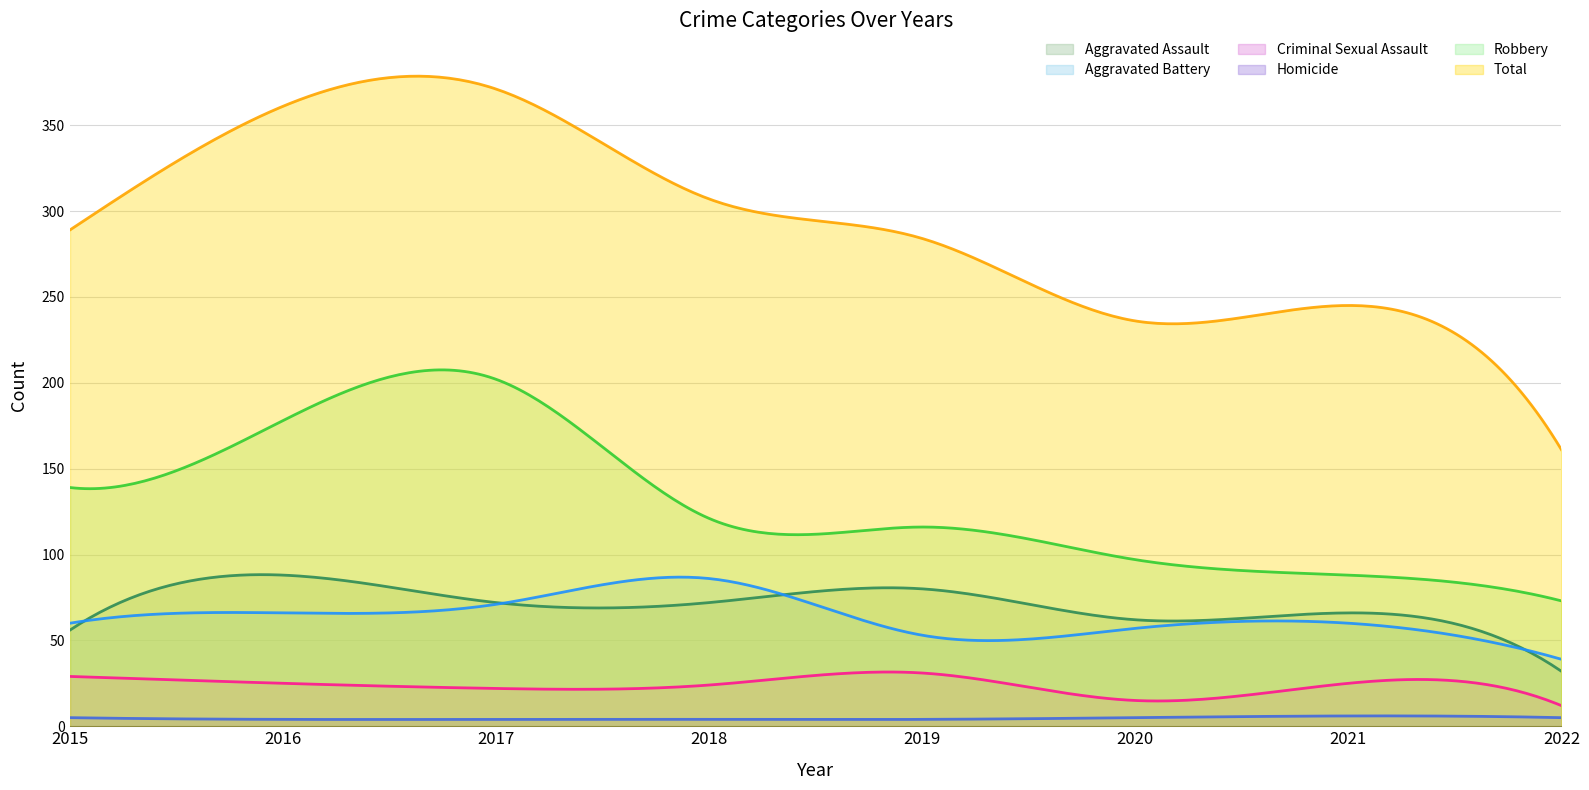

How many data points in Aggravated Battery are above 60?

3